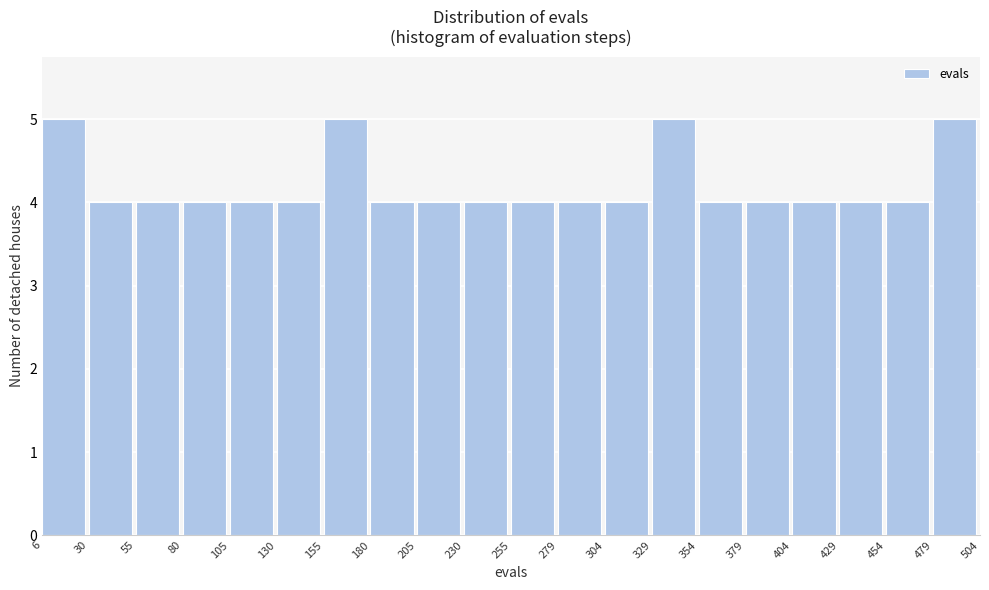

Reading left to right, transcribe this chart: for each bar, give the range it covers on the x-axis and its height. The values are not printed on the chart, so give them approximately, as read against the axis.

6 to 30: 5
30 to 55: 4
55 to 80: 4
80 to 105: 4
105 to 130: 4
130 to 155: 4
155 to 180: 5
180 to 205: 4
205 to 230: 4
230 to 255: 4
255 to 279: 4
279 to 304: 4
304 to 329: 4
329 to 354: 5
354 to 379: 4
379 to 404: 4
404 to 429: 4
429 to 454: 4
454 to 479: 4
479 to 504: 5